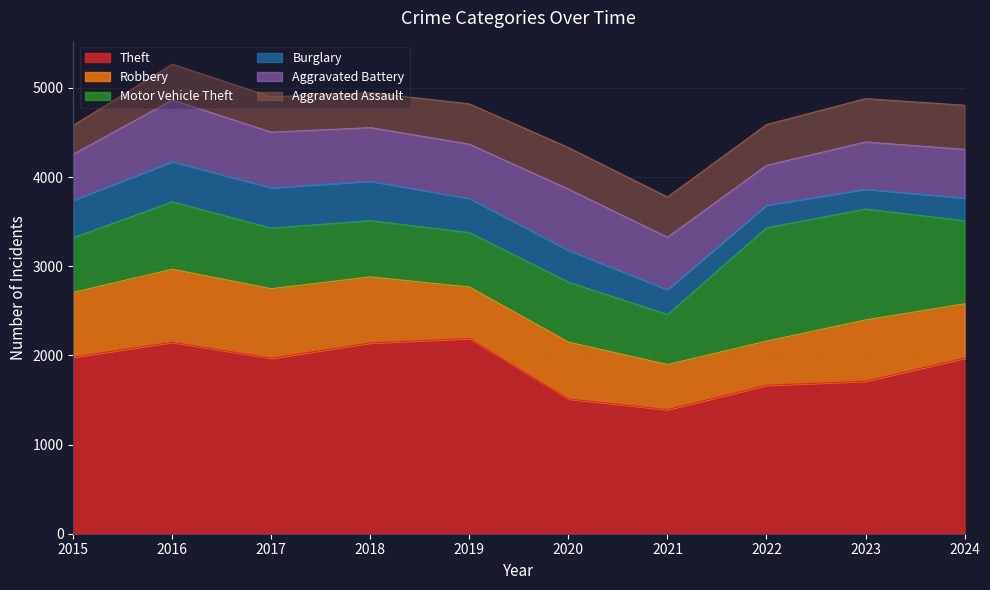

How many lines are shown in the chart?

6